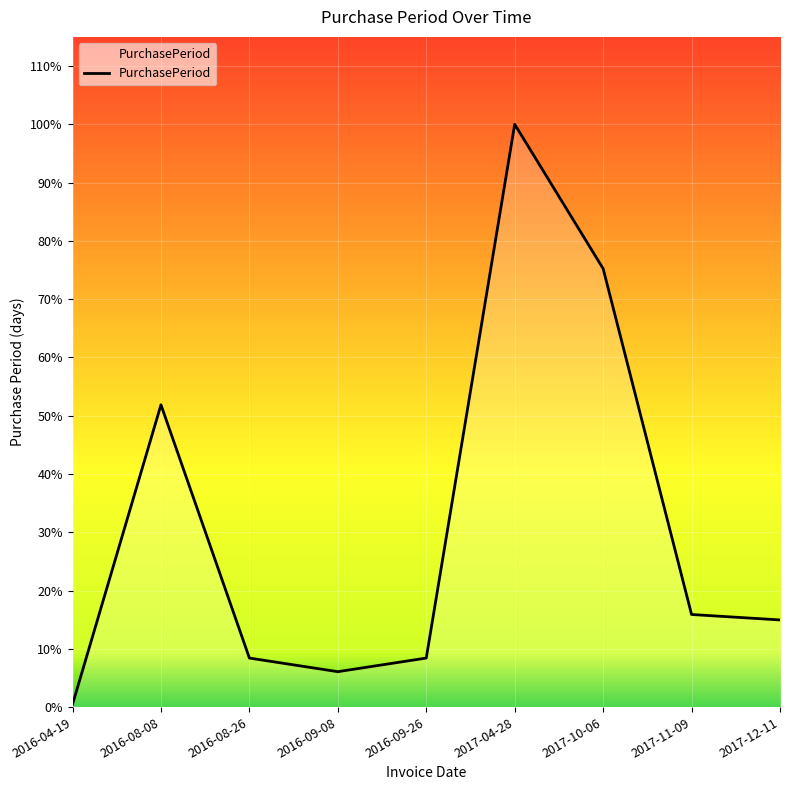

Does the chart have visible grid lines?

Yes